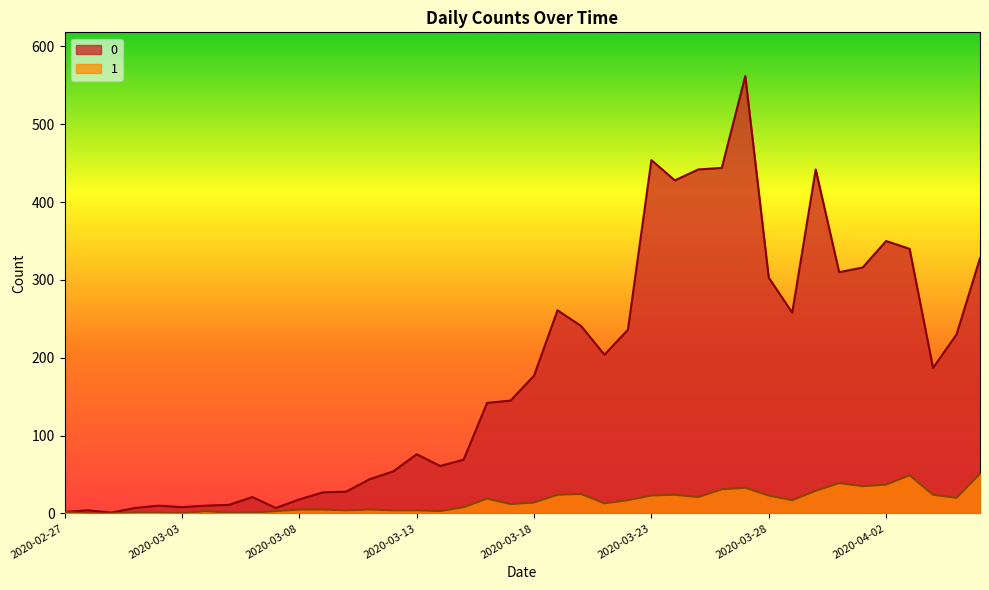

What is the total value across all series at 2020-03-27?

595